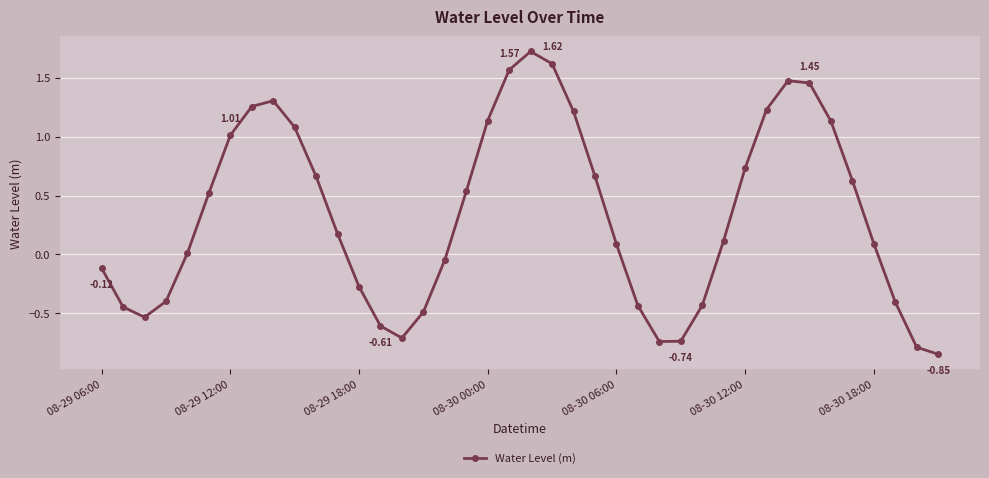

What is the difference between the maximum and minimum values?

2.6